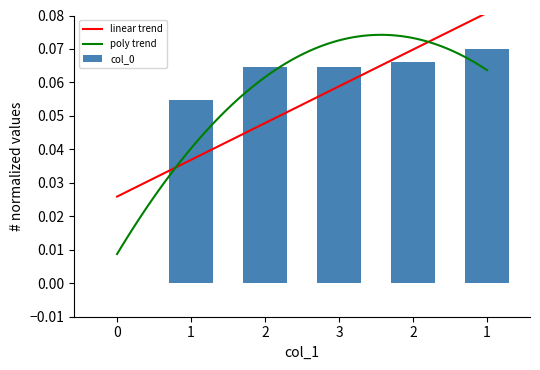

Which label corresponds to the largest value in the chart?

1